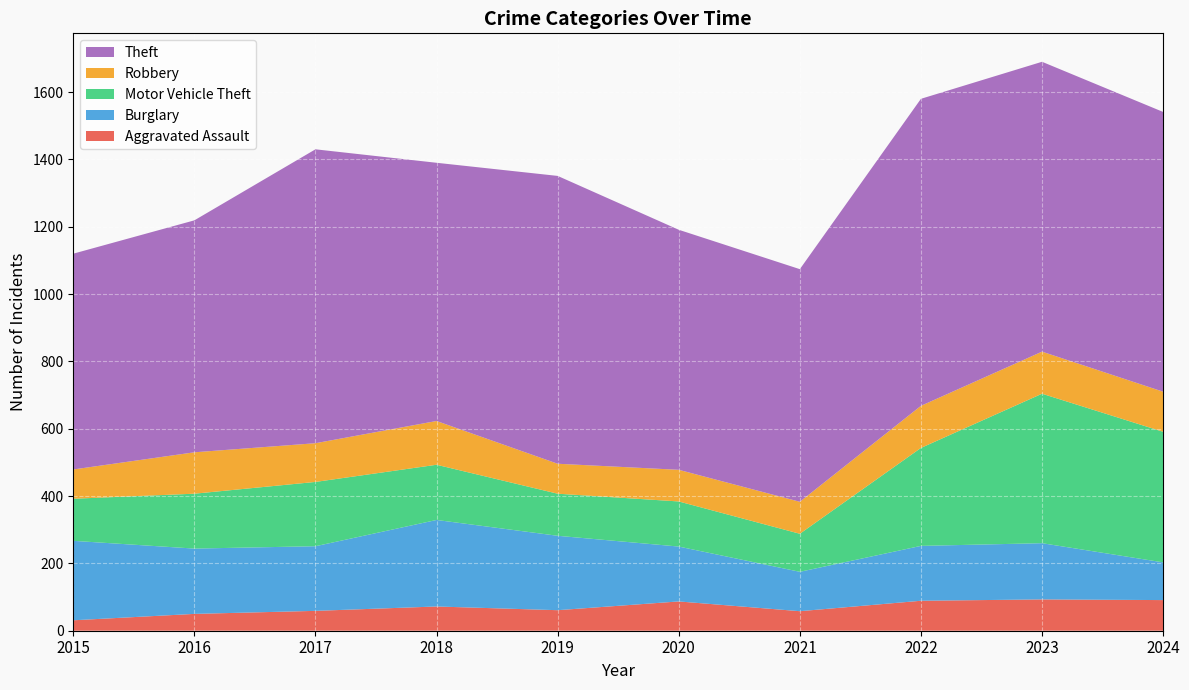

Reading left to right, what are all the values shown in this chart?

Aggravated Assault: 31	50	59	72	61	87	58	89	93	91
Burglary: 236	194	192	257	221	163	117	163	167	112
Motor Vehicle Theft: 125	163	191	164	125	134	113	291	444	388
Robbery: 87	123	115	130	89	94	95	125	125	119
Theft: 641	689	873	767	855	713	691	912	861	831